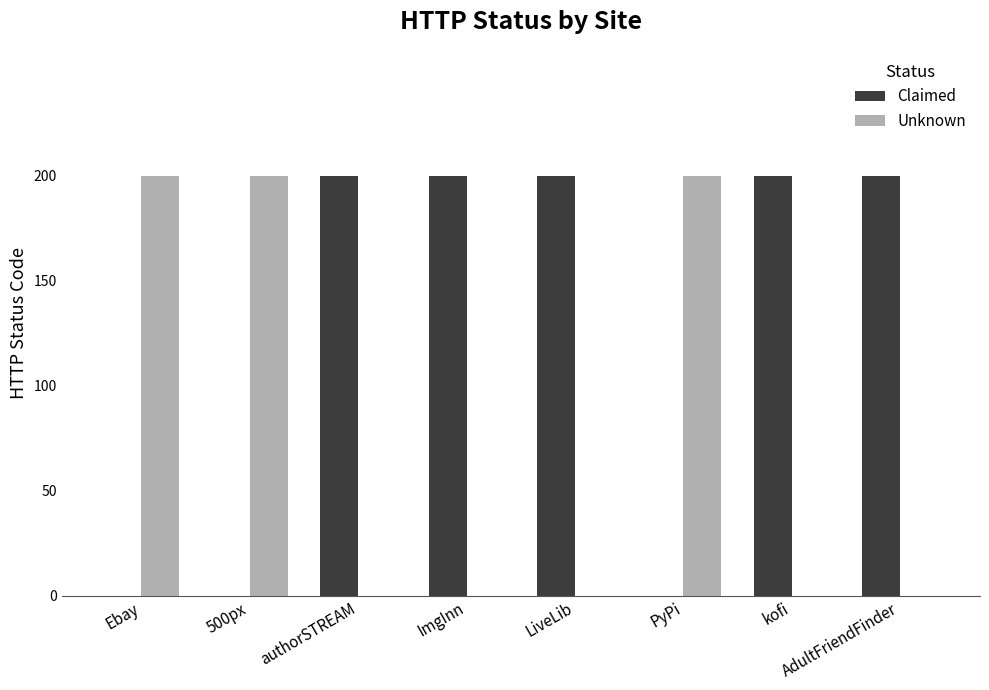

Which series has the largest total across all categories?

Claimed